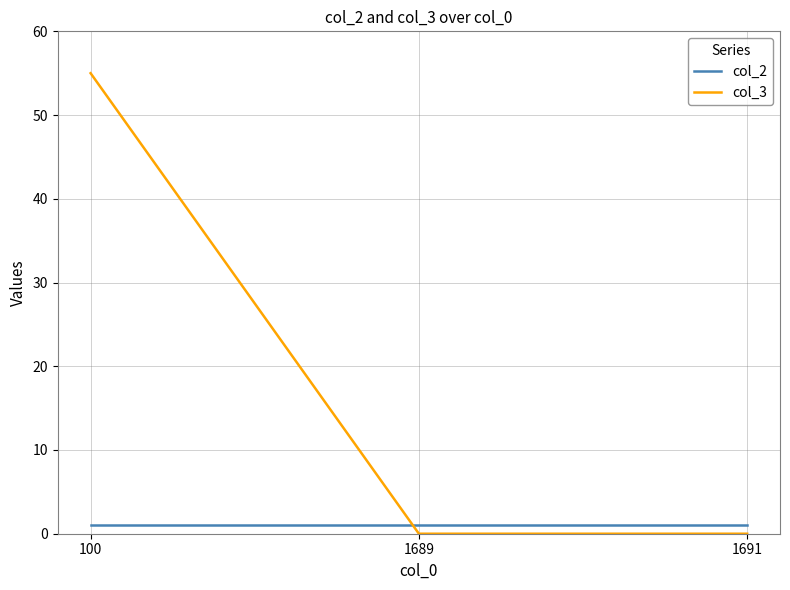

What are all the series names shown in the legend?

col_2, col_3